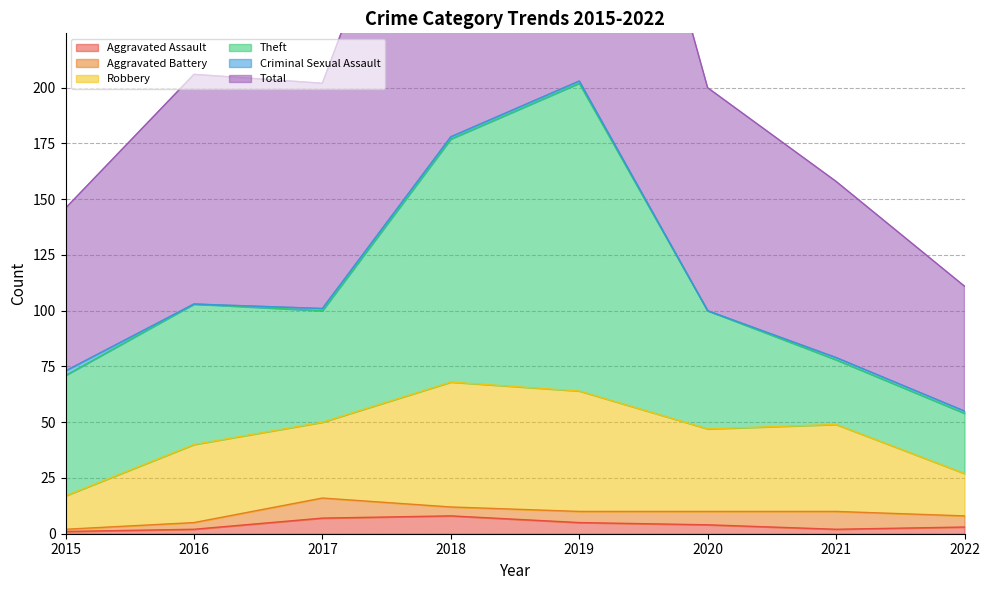

How many lines are shown in the chart?

6